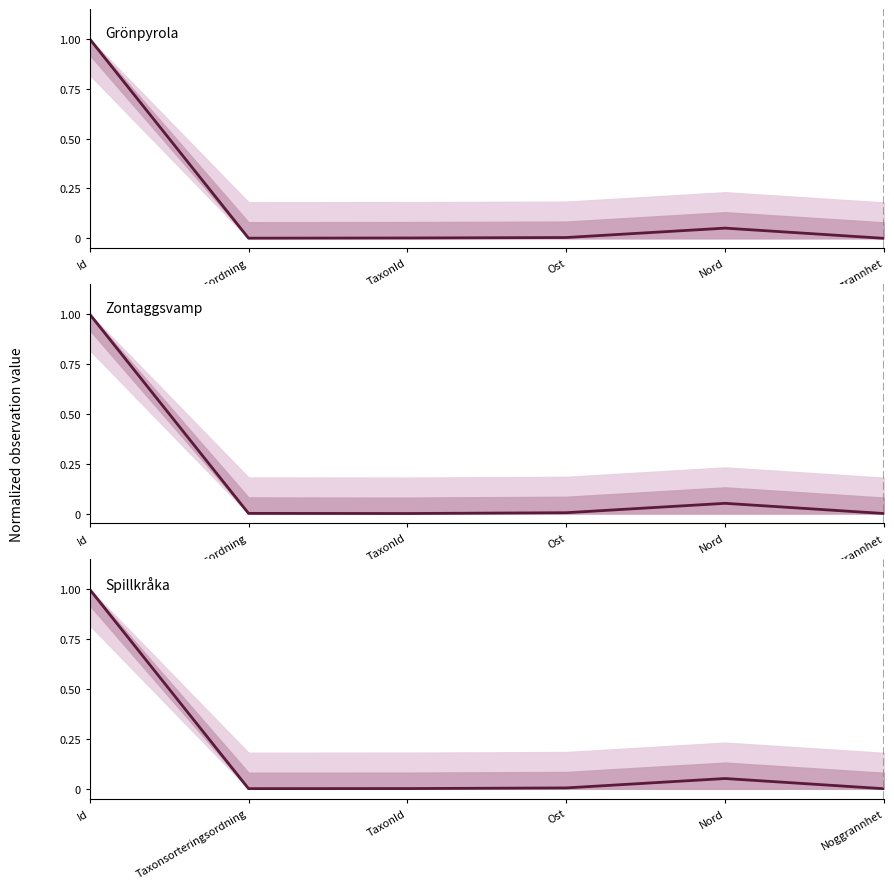

List the series in order of their overall mean, highest first.

Grönpyrola, Spillkråka, Zontaggsvamp